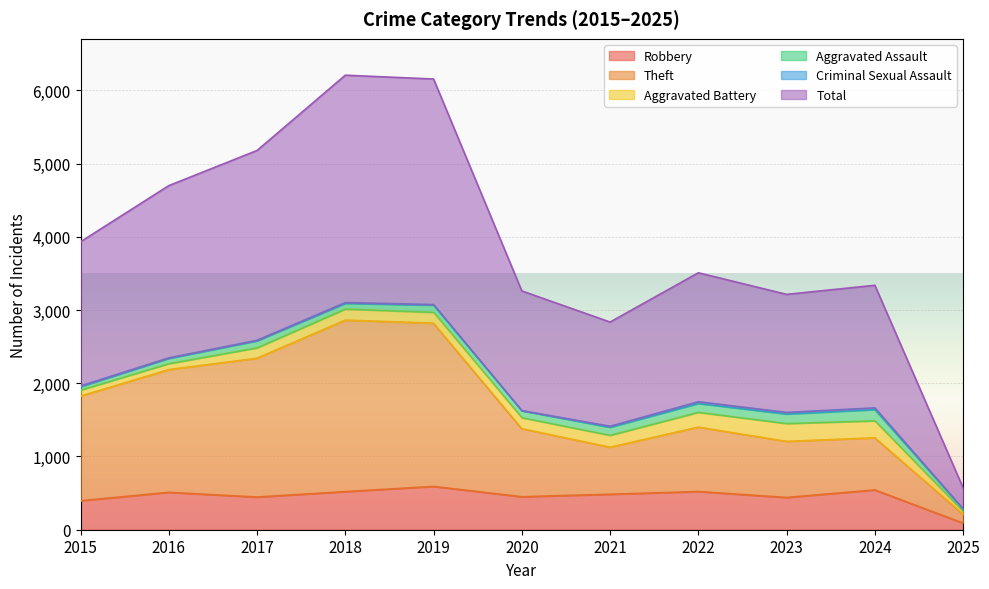

Is it true that Robbery equals 440 at 2023?

True